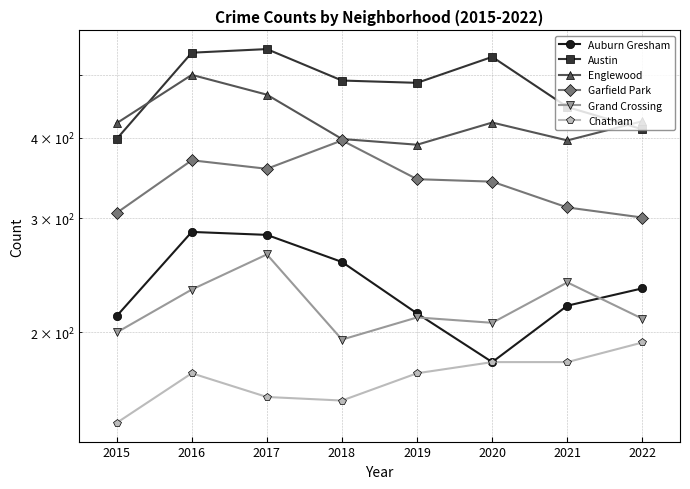

Is it true that Auburn Gresham equals 74 at 2015?

False